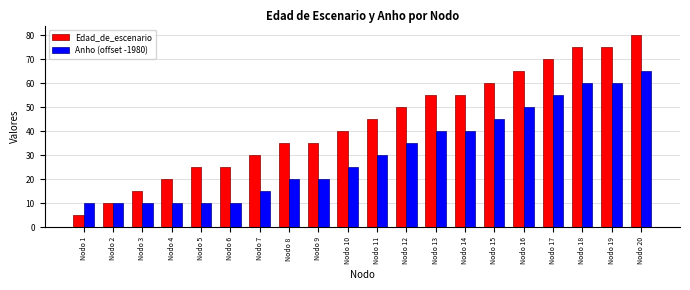

What is the minimum value for Edad_de_escenario?

5